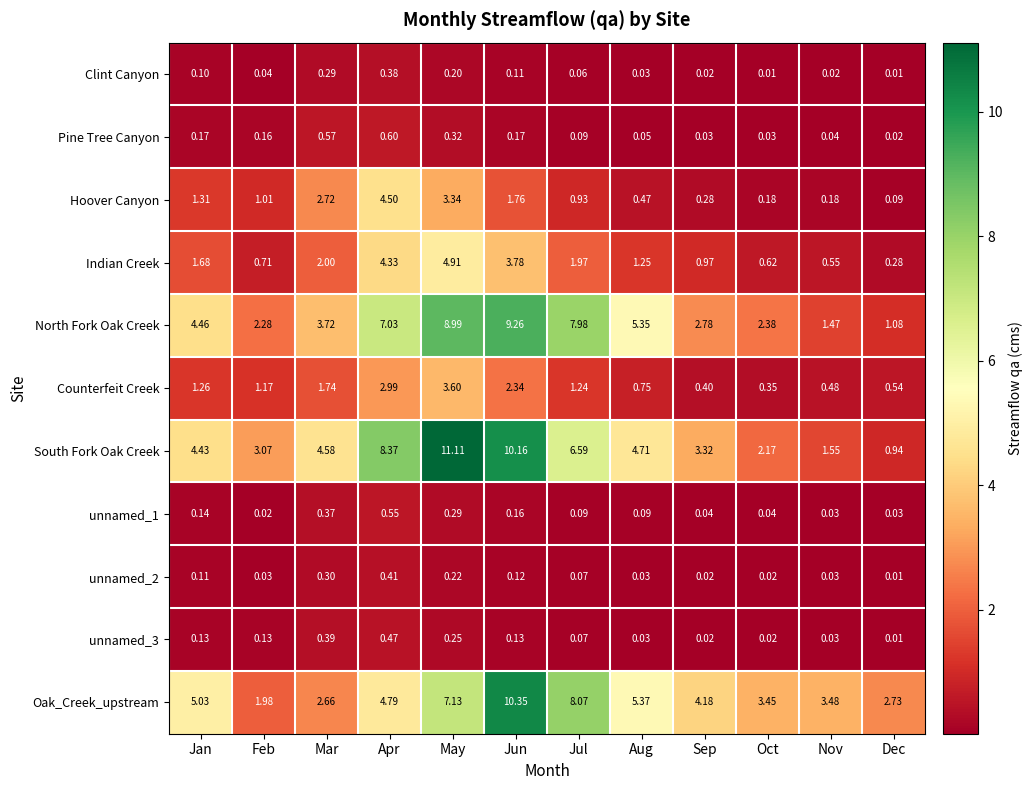

What is the maximum value shown in the chart?

11.1